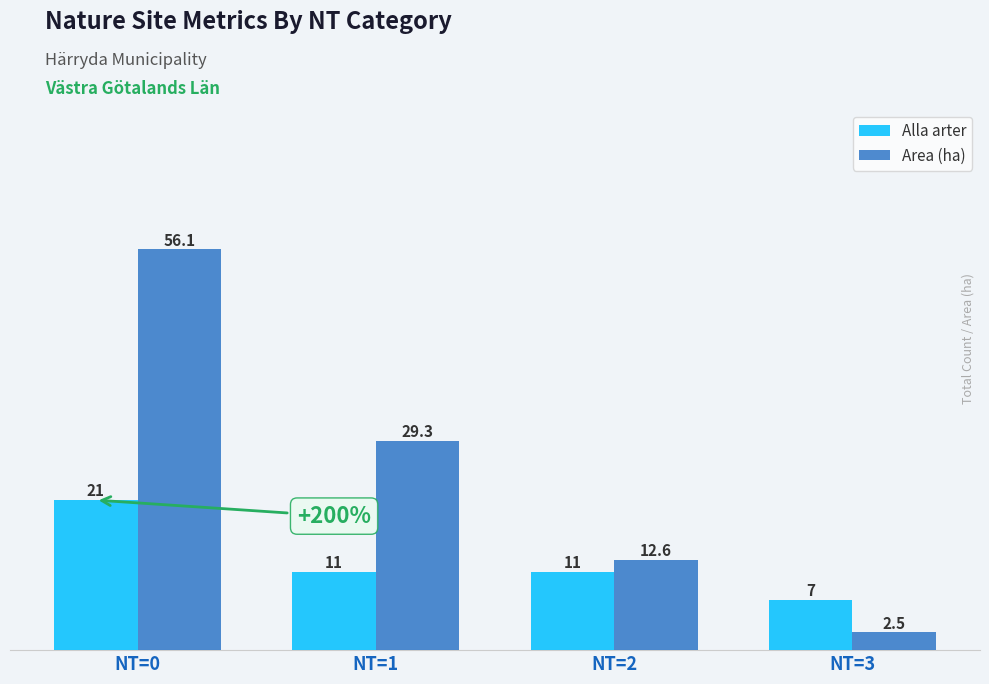

What is the value of the Alla arter bar at the 2nd from the left?

11.0